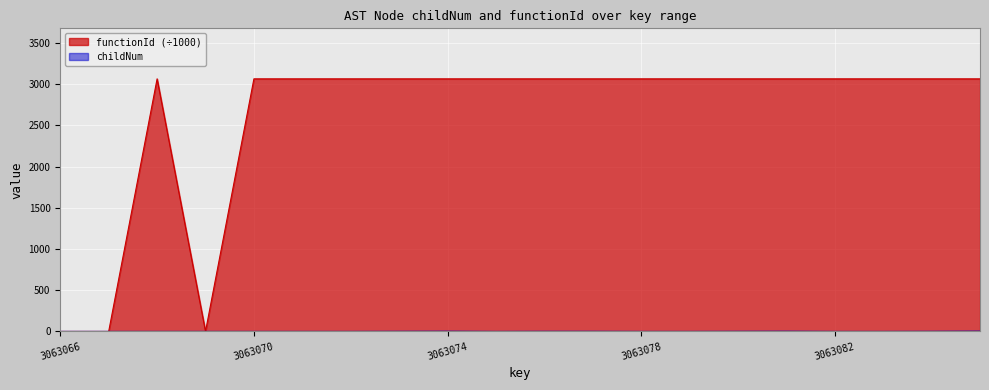

The functionId series shows 3063.1 at 3063080. True or false?

True